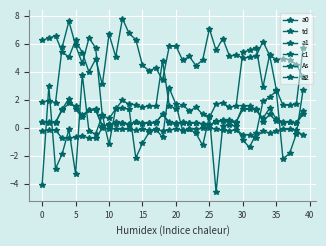

Count the number of categories in the chart.

40